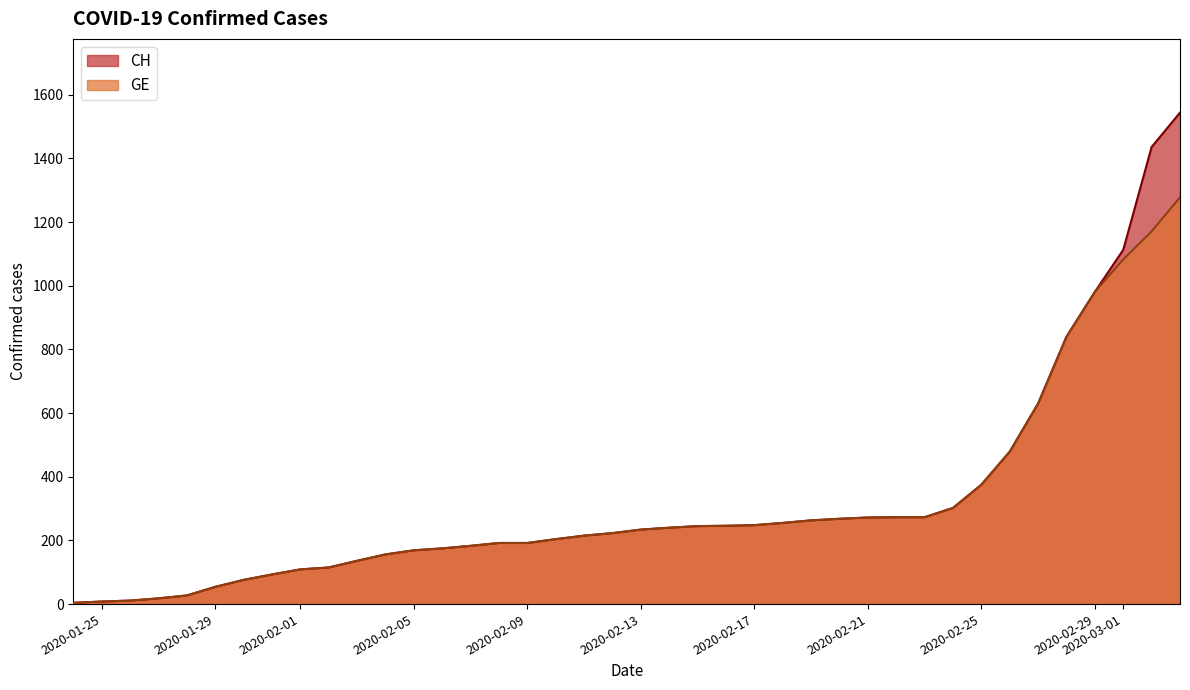

List the series in order of their peak value, lowest first.

GE, CH